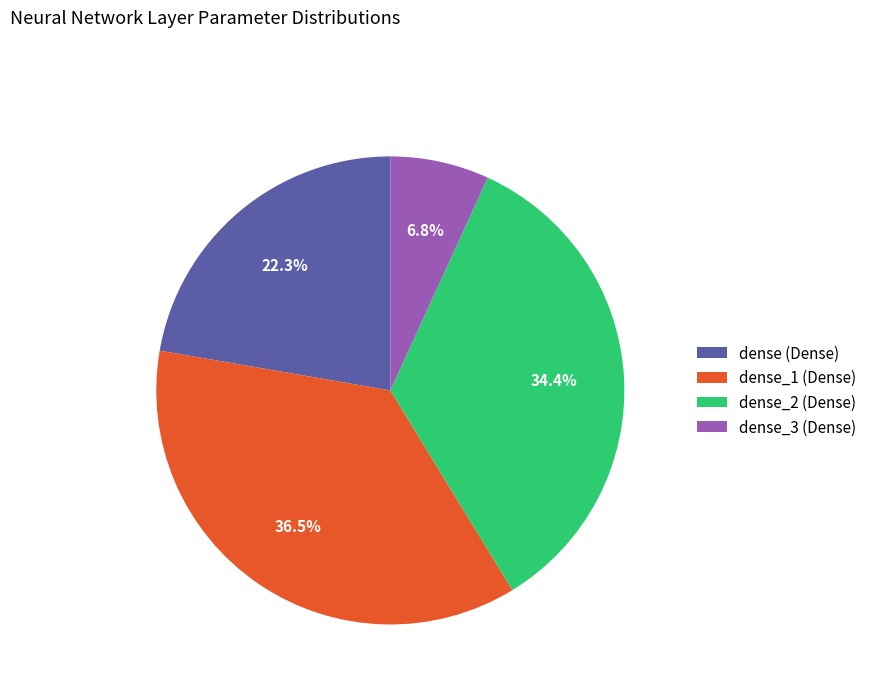

To the nearest percent, what percentage of the pie is dense (Dense)?

22%